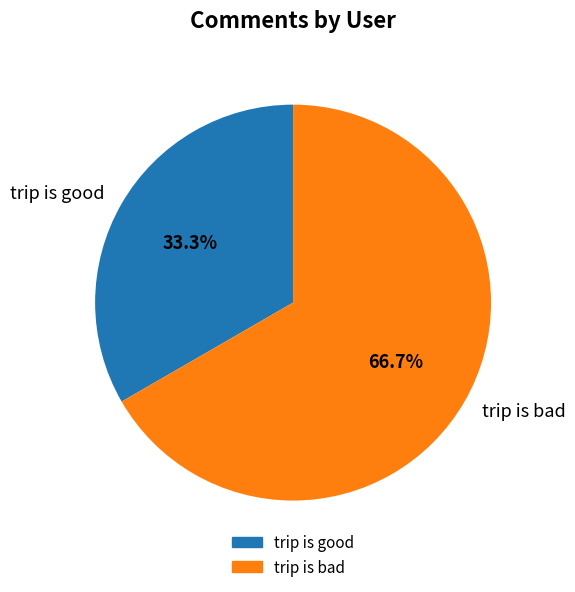

Combined, do trip is bad and trip is good account for over 50%?

Yes